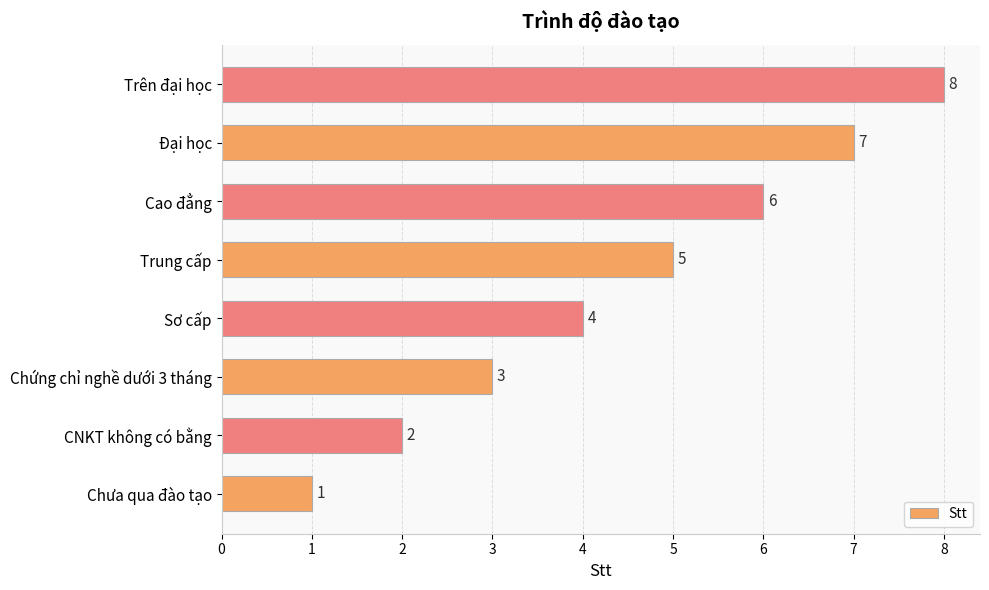

What is the difference between the second highest and second lowest values?

5